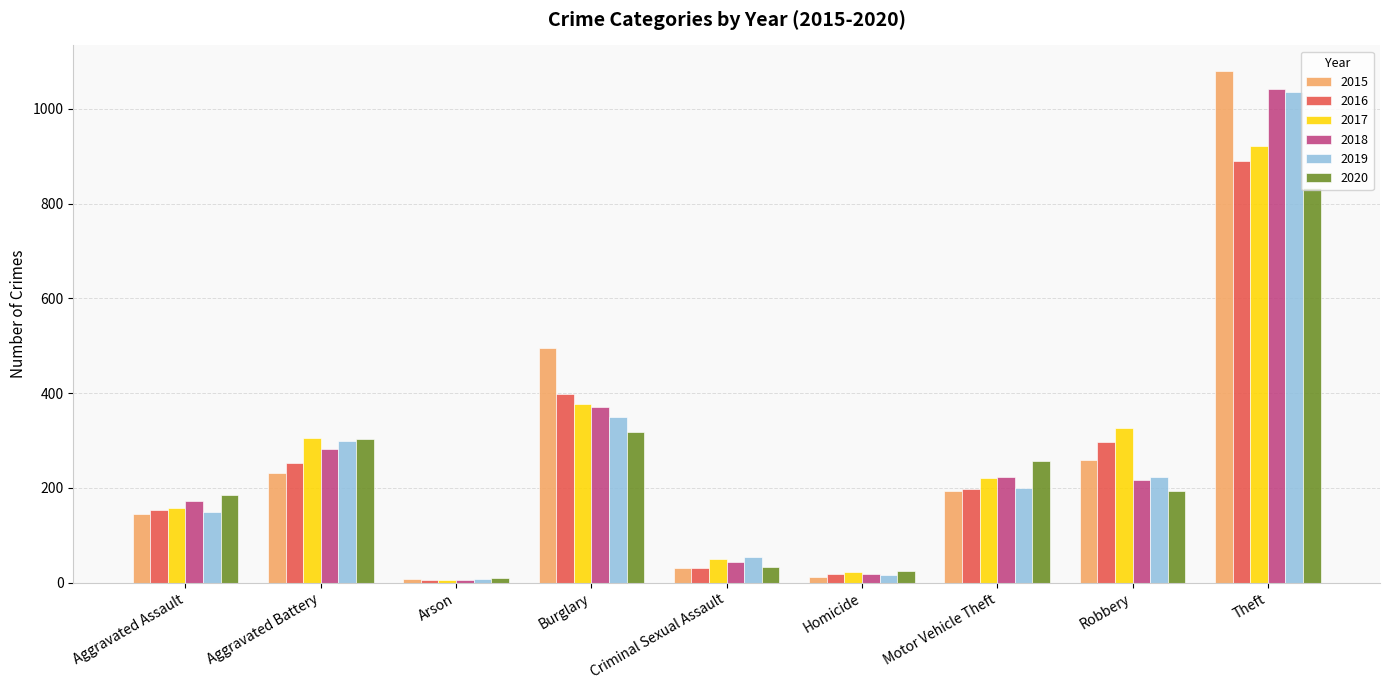

What are all the series names shown in the legend?

2015, 2016, 2017, 2018, 2019, 2020